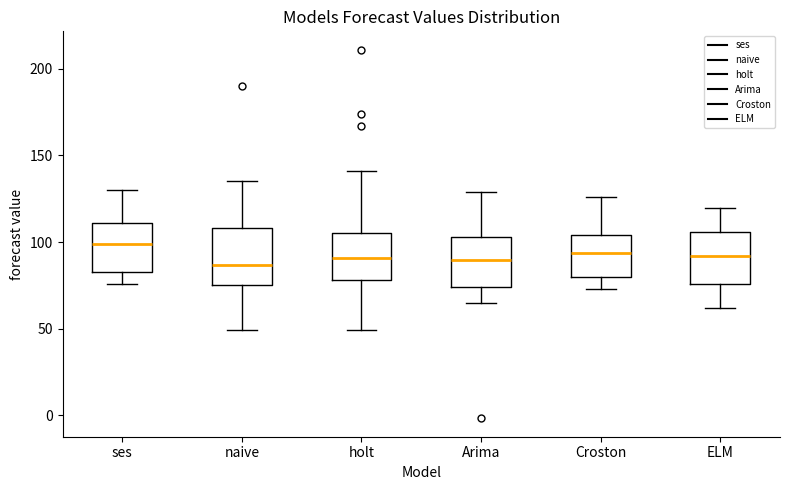

Where does the upper whisker of the box for Croston end on the y-axis? The values are not printed on the chart, so give them approximately, as read against the axis.

125